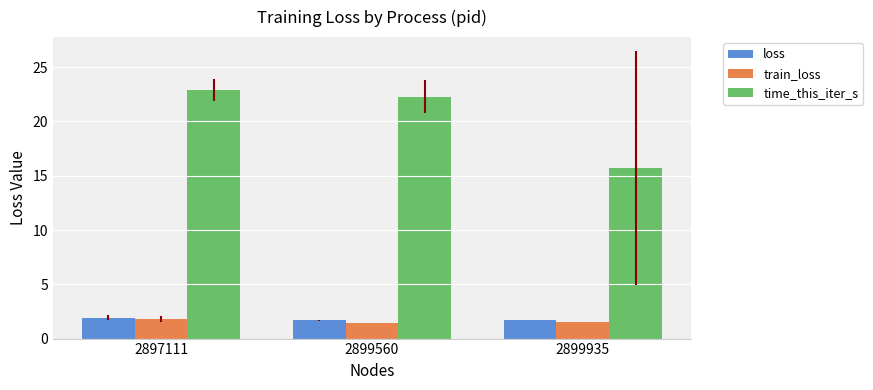

What is the smallest value displayed?

1.5